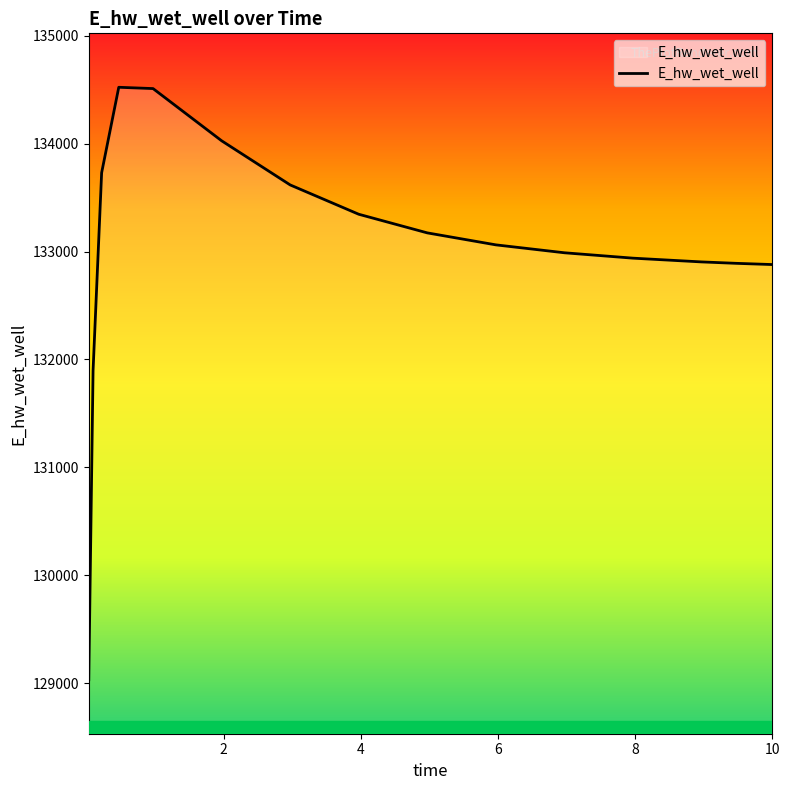

What is the difference between the maximum and minimum values?

5491.7